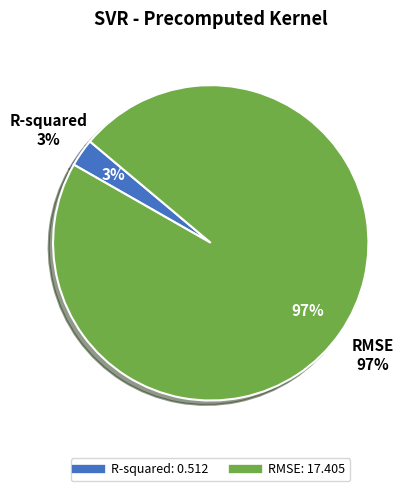

How many slices are in this pie chart?

2